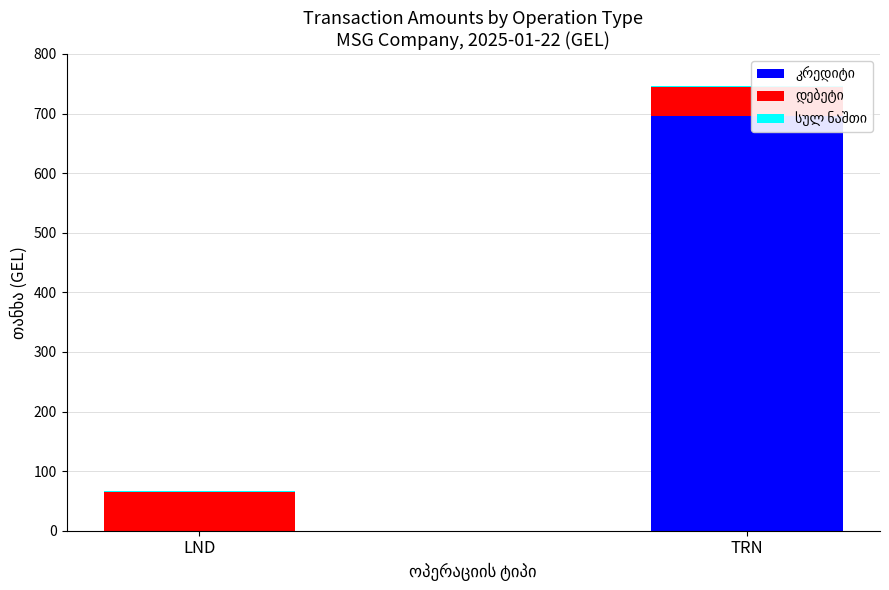

What is the value of the სულ ნაშთი bar at the 1st from the left?

2.0